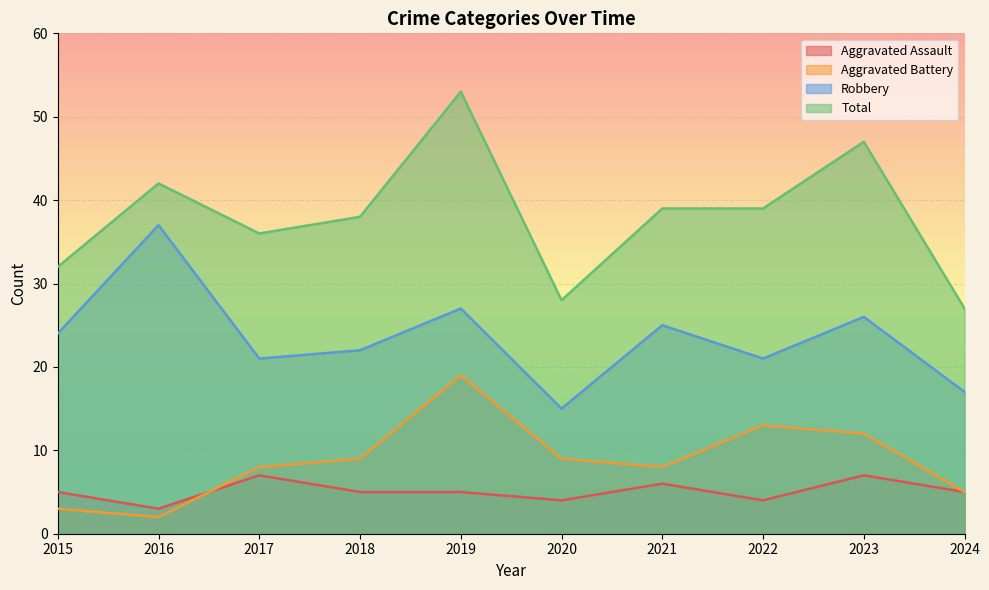

List the labels in order of Robbery value, largest first.

2016, 2019, 2023, 2021, 2015, 2018, 2017, 2022, 2024, 2020